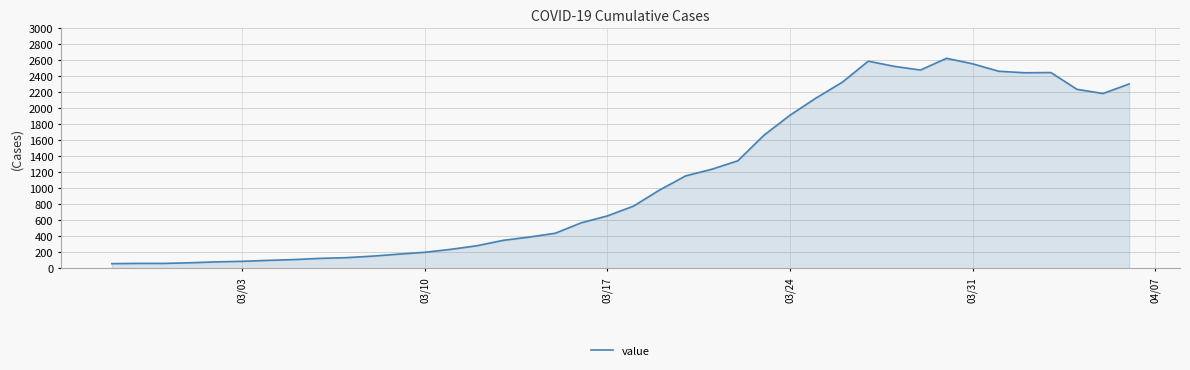

What is the greatest value displayed?

2626